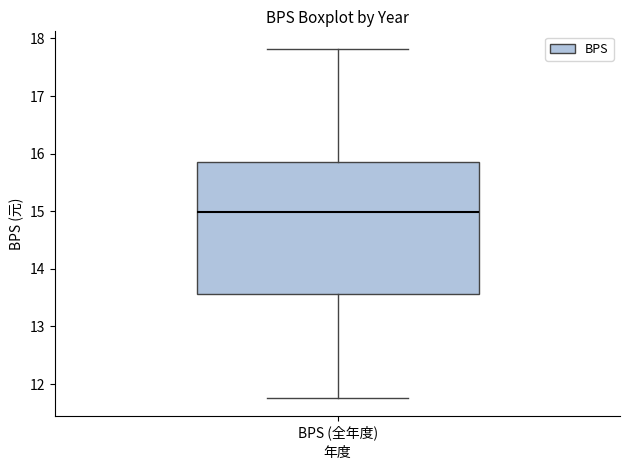

Where does the median line of the box for BPS (全年度) sit on the y-axis? The values are not printed on the chart, so give them approximately, as read against the axis.

15.0